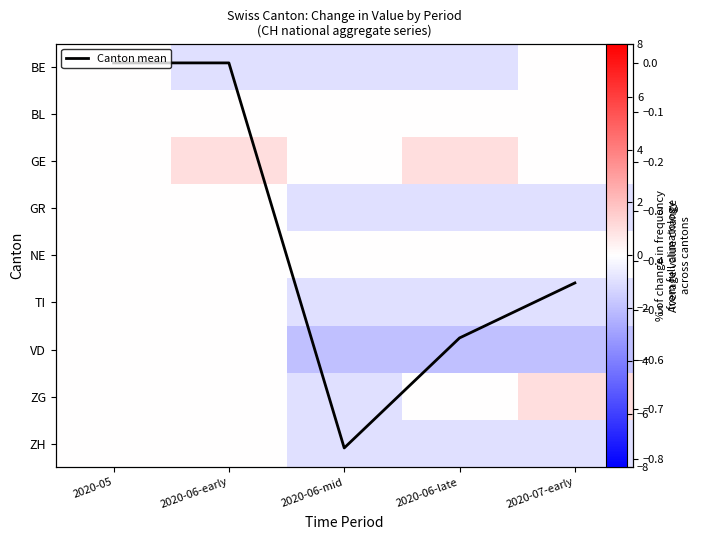

Which has a higher value, 2020-06-early or 2020-07-early?

2020-07-early